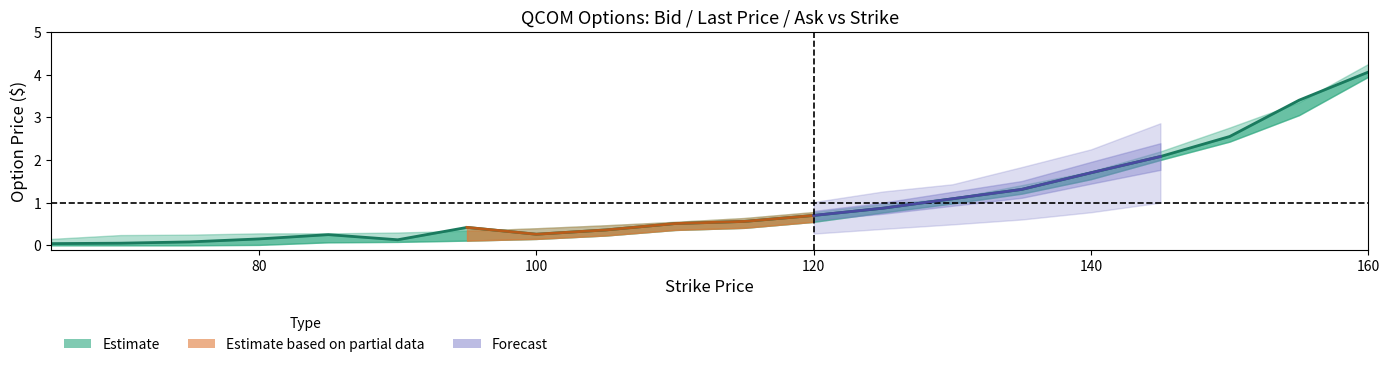

What is the label of the 20th point from the right?

65.0